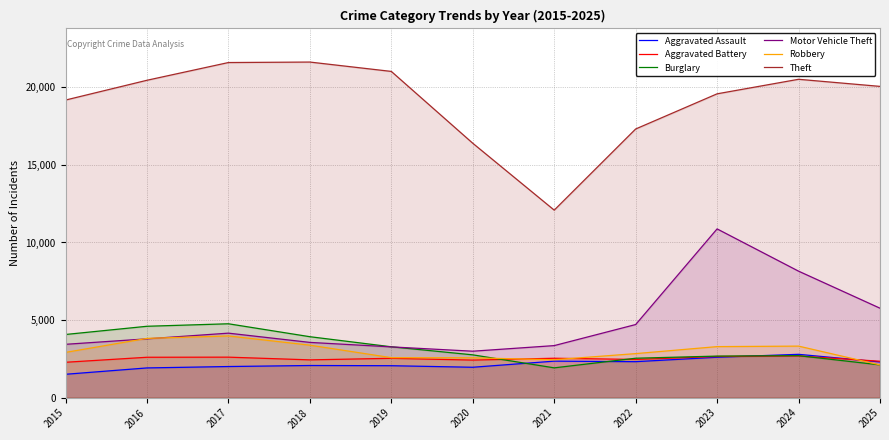

How many interior local peaks does the Burglary series have?

2